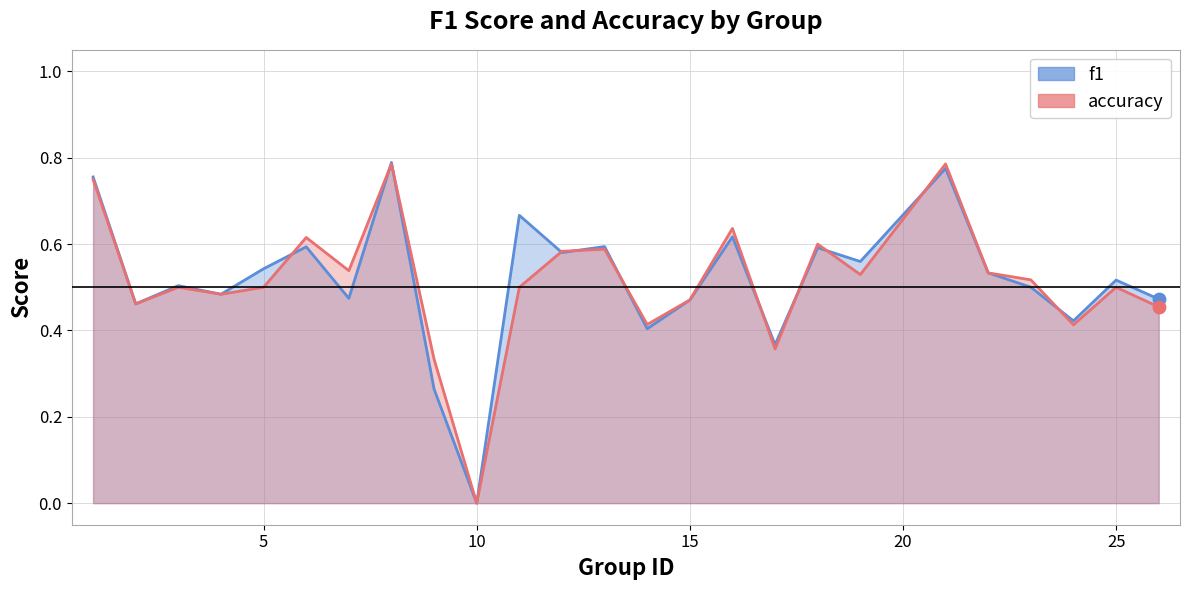

Which series has the largest total across all categories?

f1